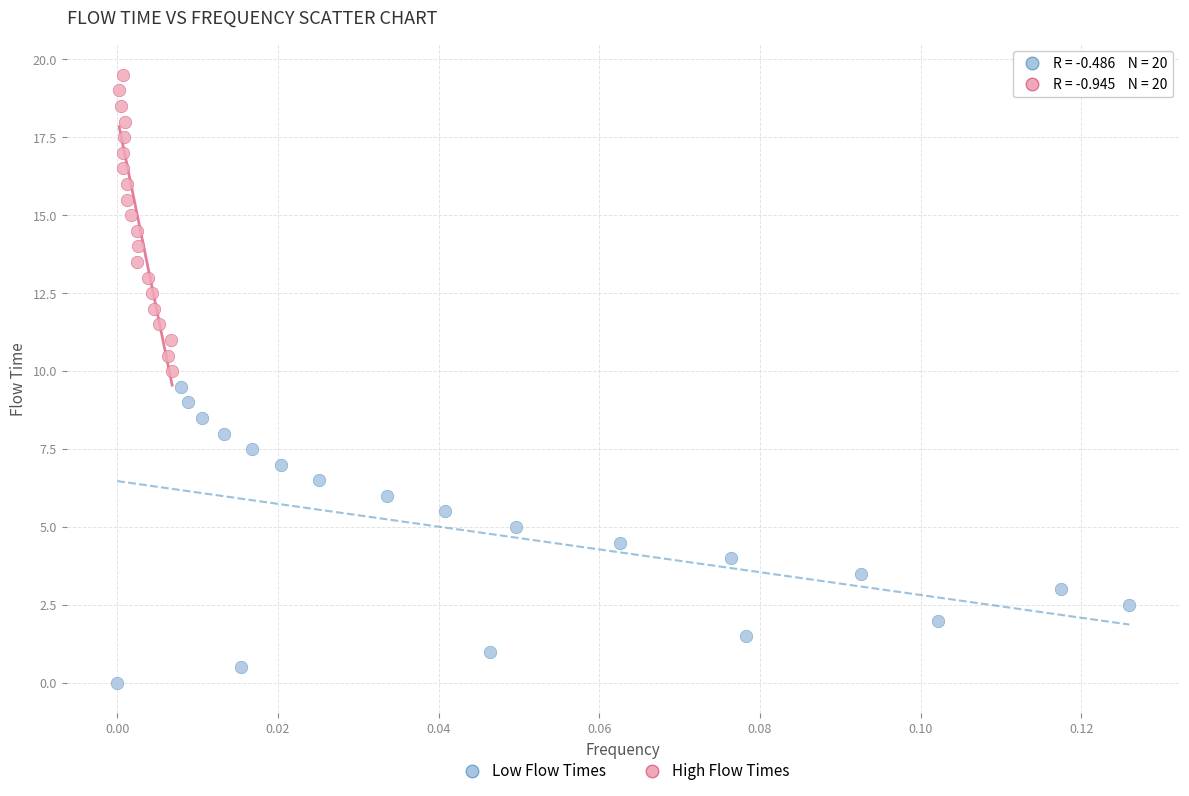

Which series contains the highest Y value?

High Flow Times